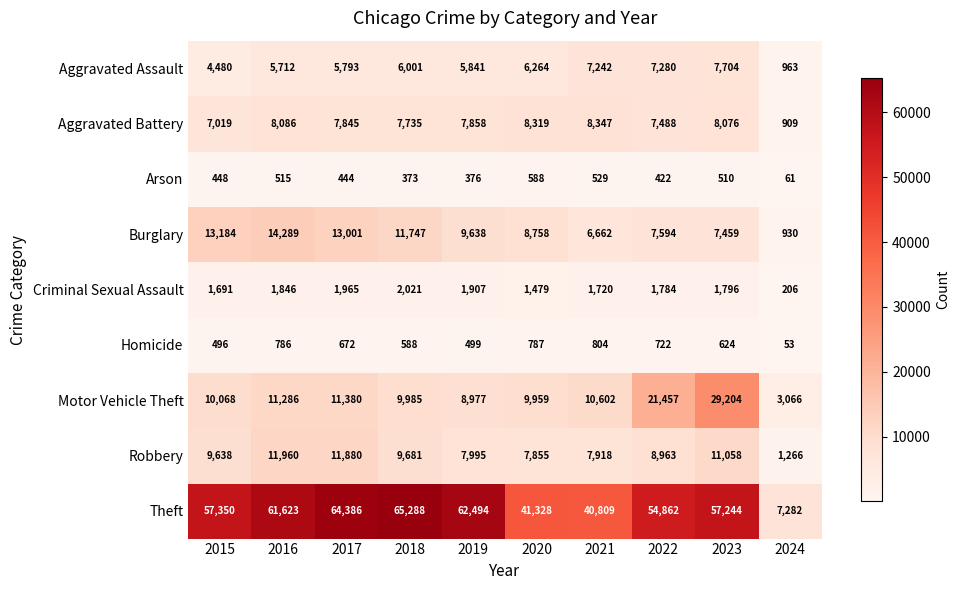

Rank the series by their maximum value, from lowest to highest.

Arson, Homicide, Criminal Sexual Assault, Aggravated Assault, Aggravated Battery, Robbery, Burglary, Motor Vehicle Theft, Theft